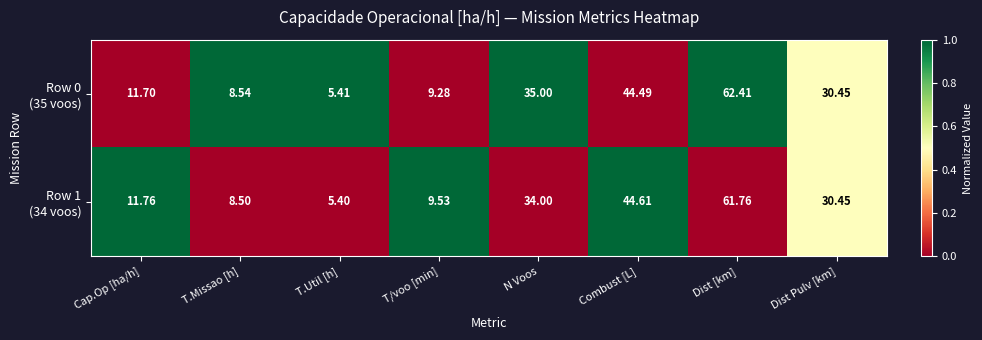

At which category is the sum across all series the highest?

Dist [km]